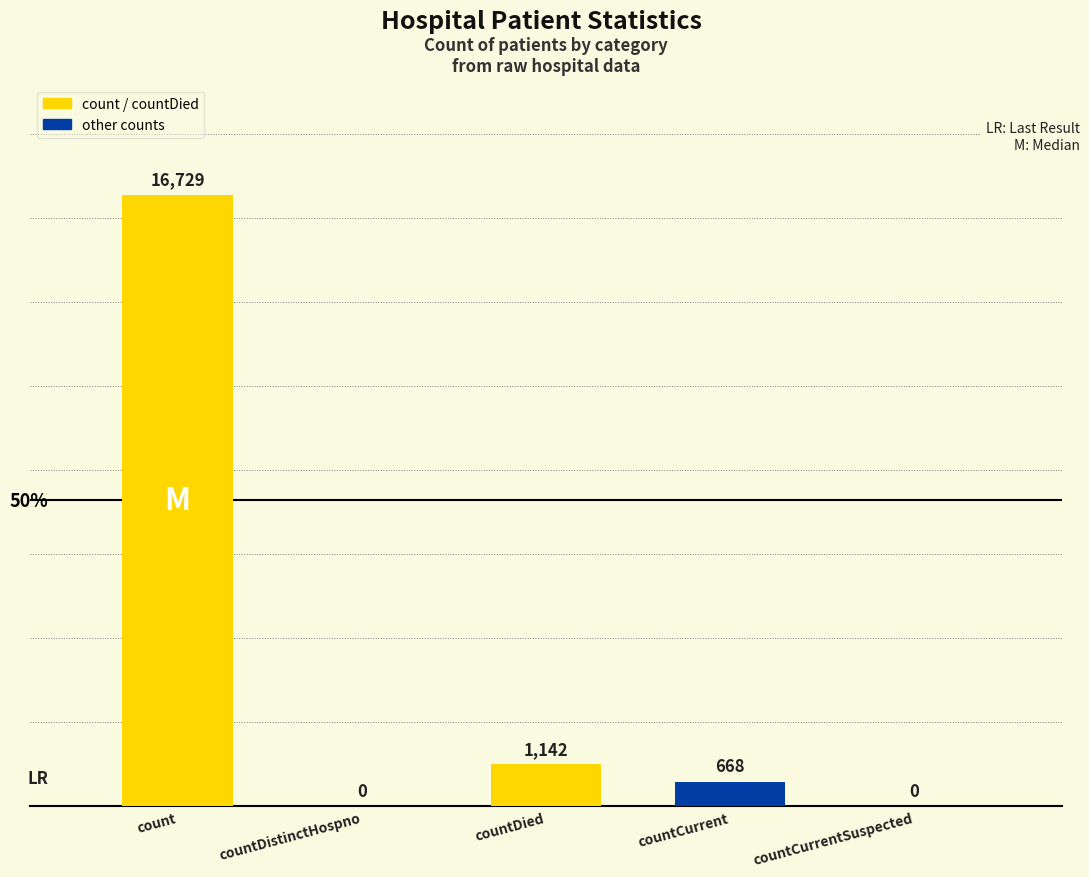

Count the number of data series in this chart.

1